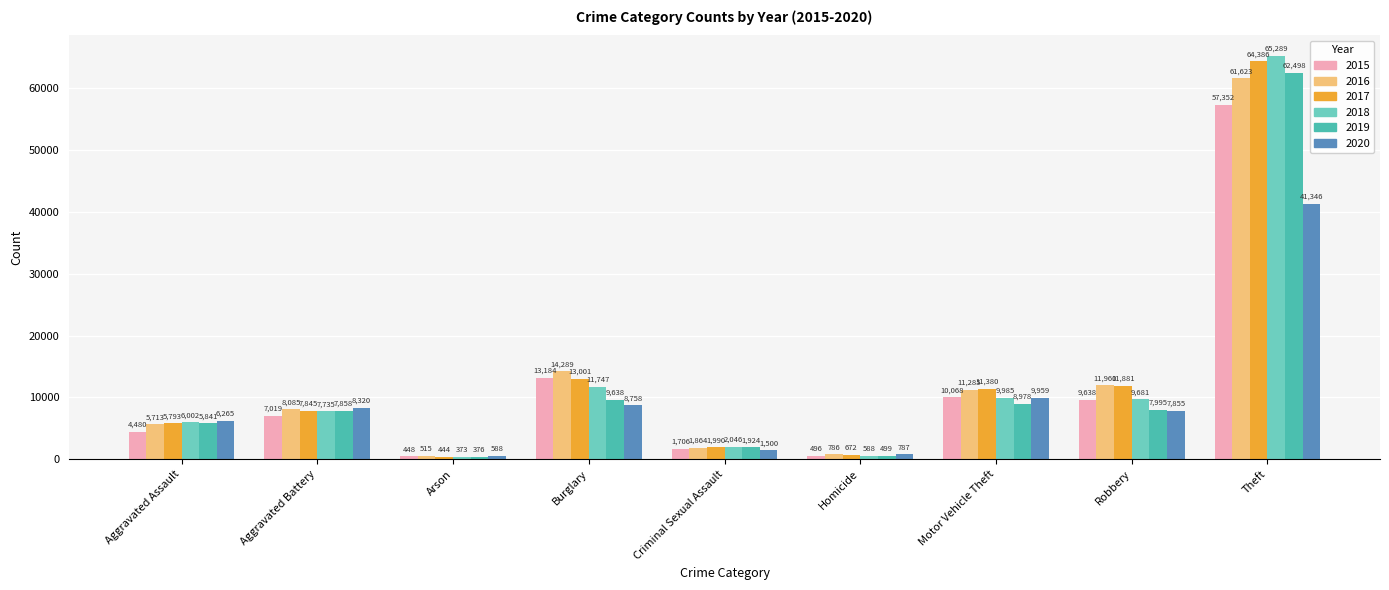

Between Motor Vehicle Theft and Theft, which series saw the biggest shift?

2018